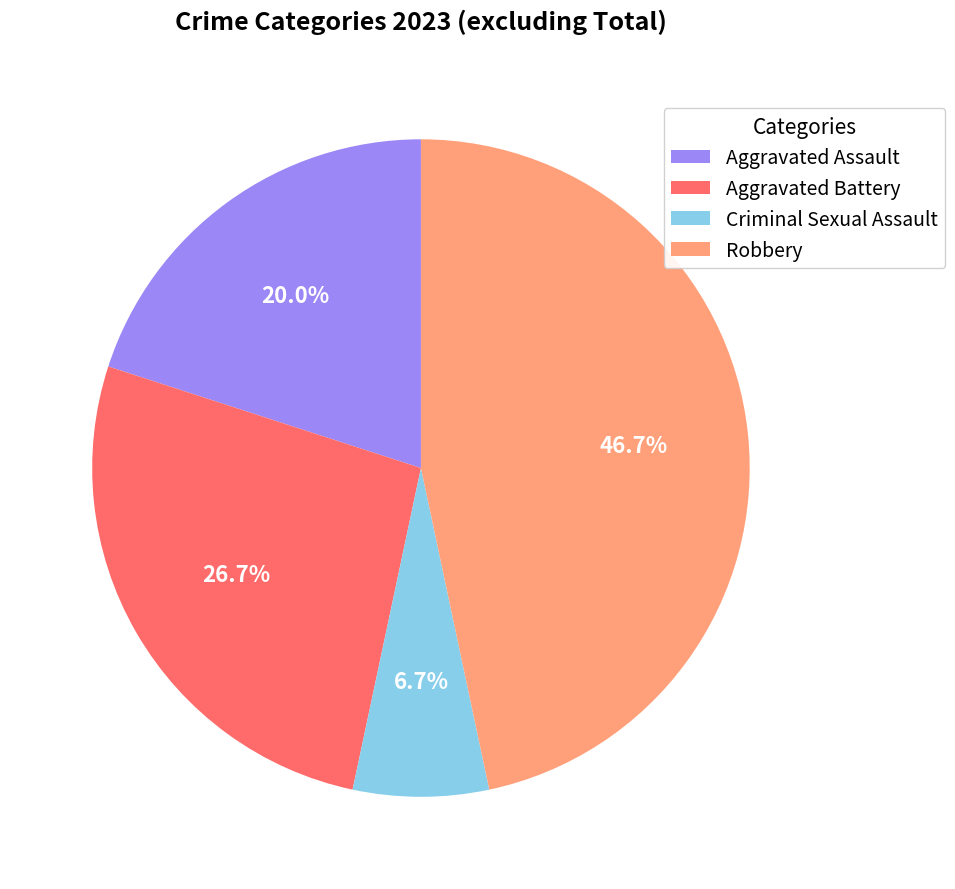

How many slices are in this pie chart?

4